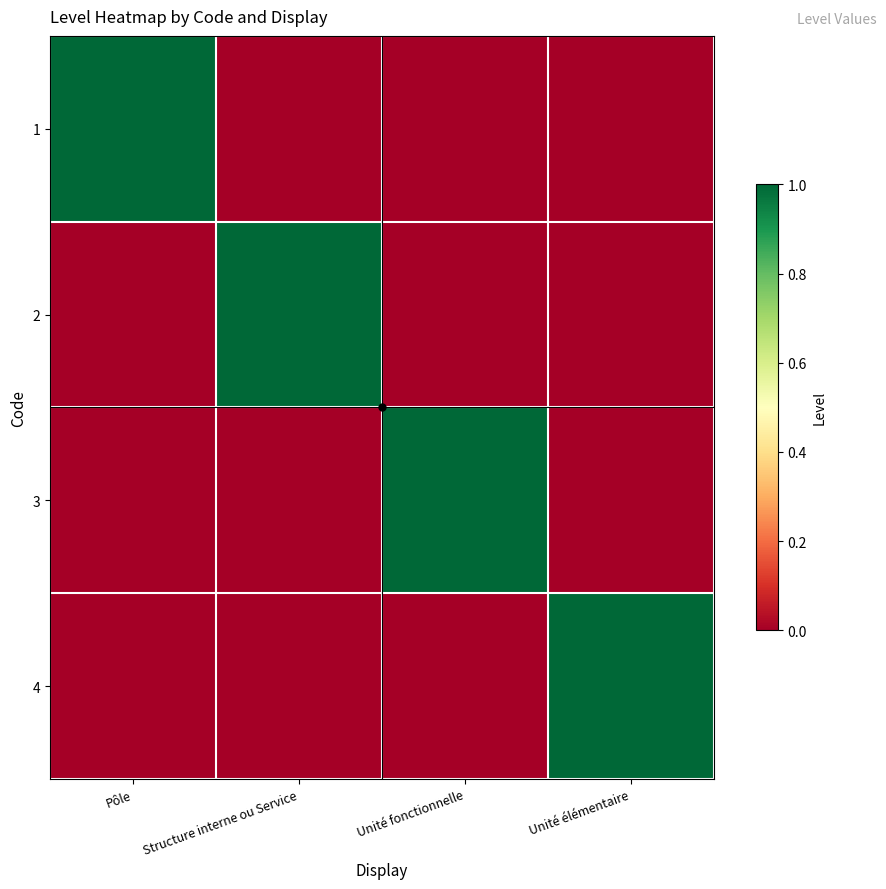

What is the total value across all series at Structure interne ou Service?

1